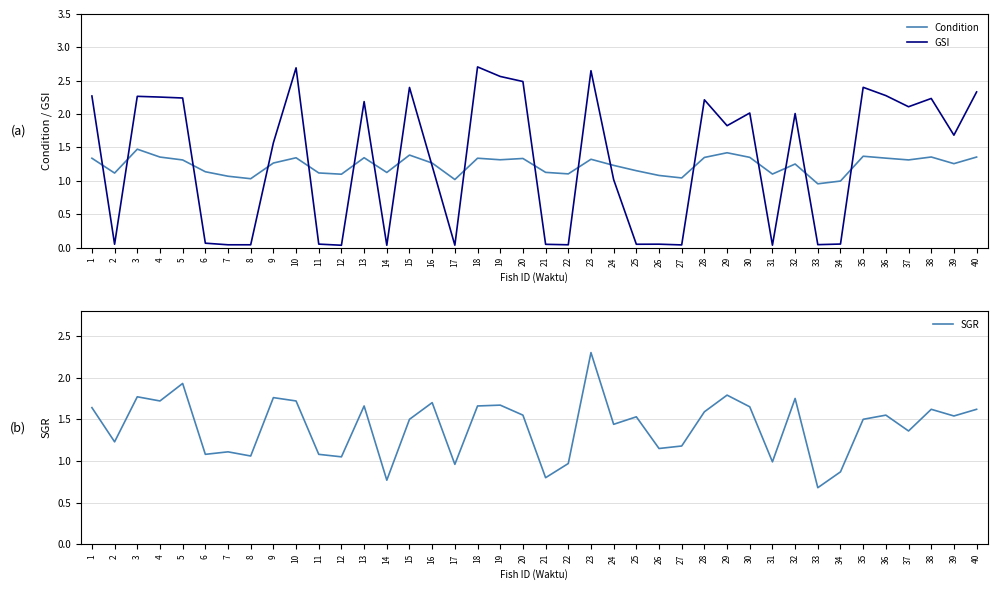

What is the value of the SGR point at the 18th from the left?

1.7